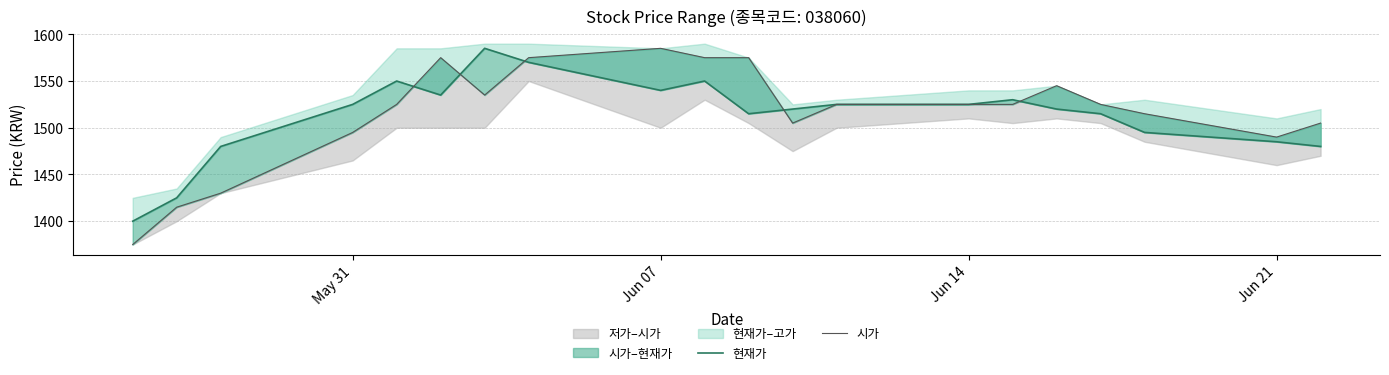

Count the number of categories in the chart.

20